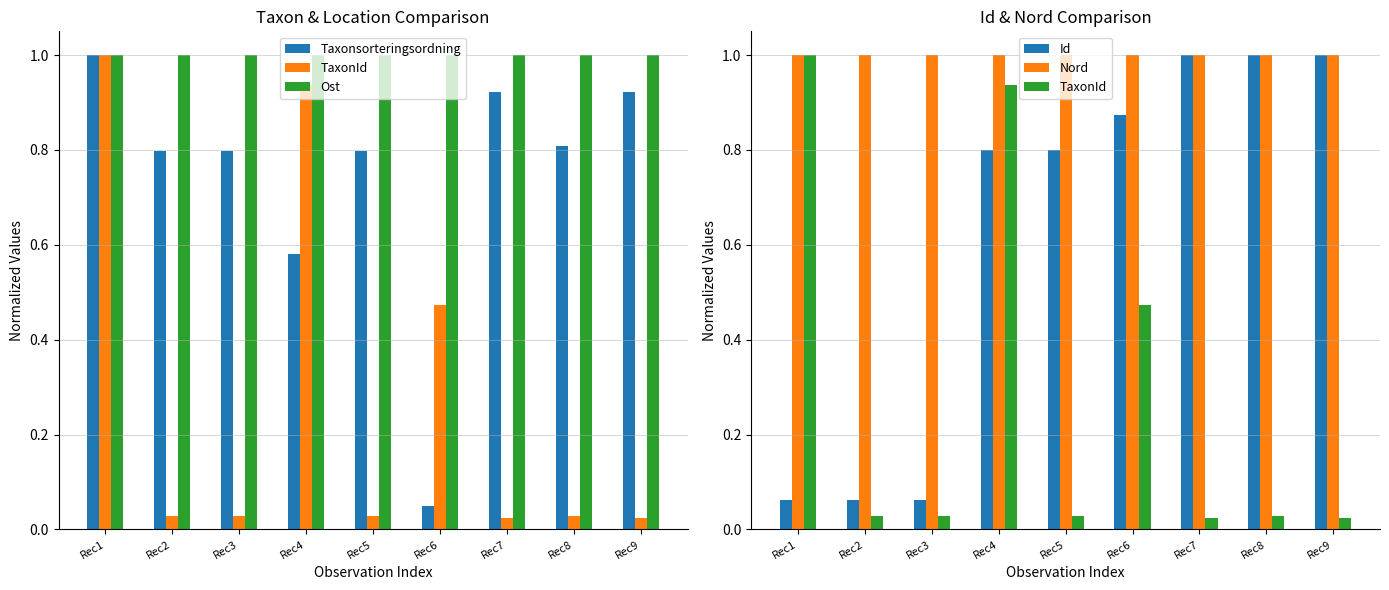

The Nord series shows 1.5 at Rec2. True or false?

False